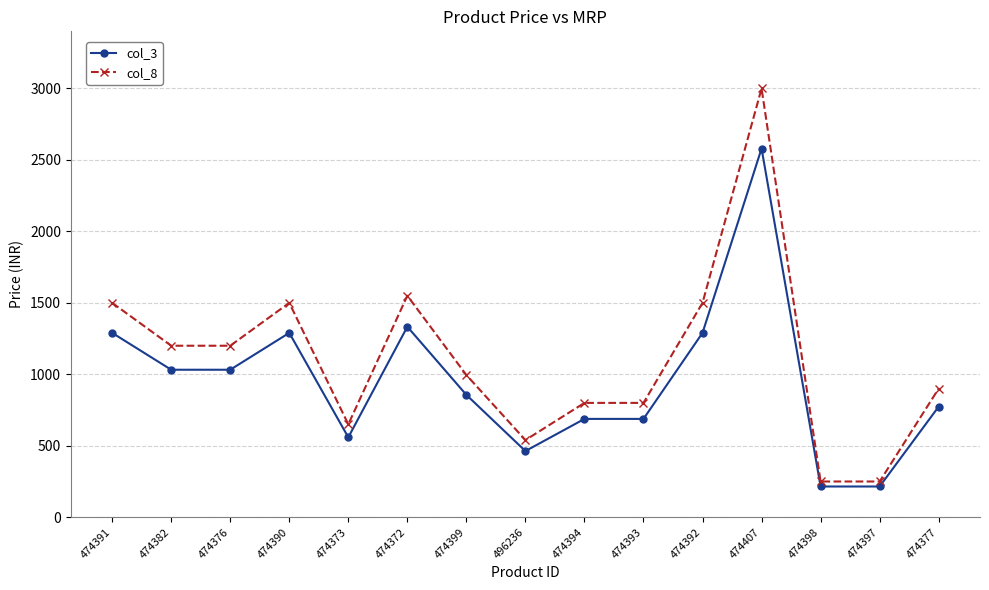

True or false: col_8 and col_3 cross at least once.

False